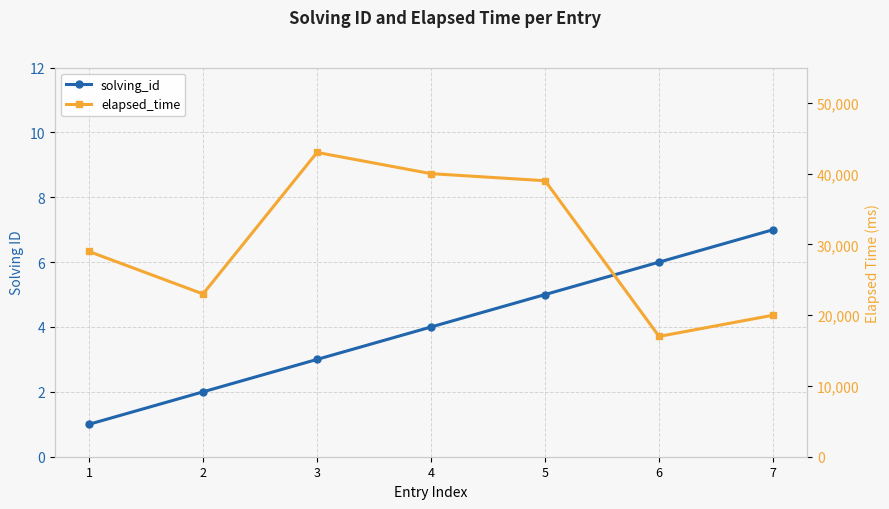

Rank the series by their maximum value, from lowest to highest.

solving_id, elapsed_time